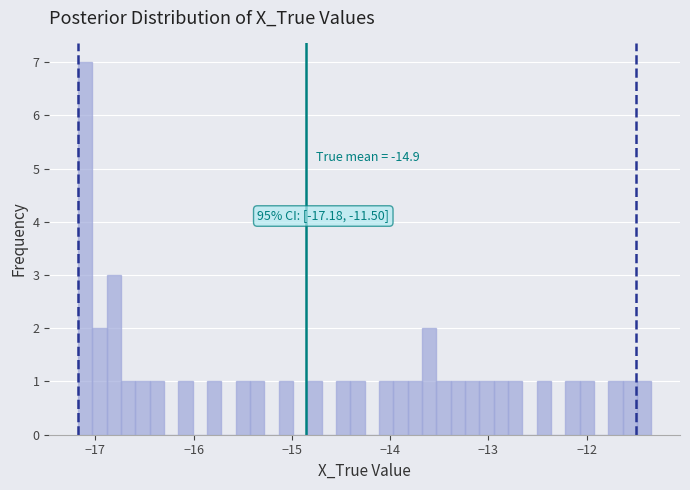

Read against the x-axis, roughly where is the centre of the tallest bar?

-17.1